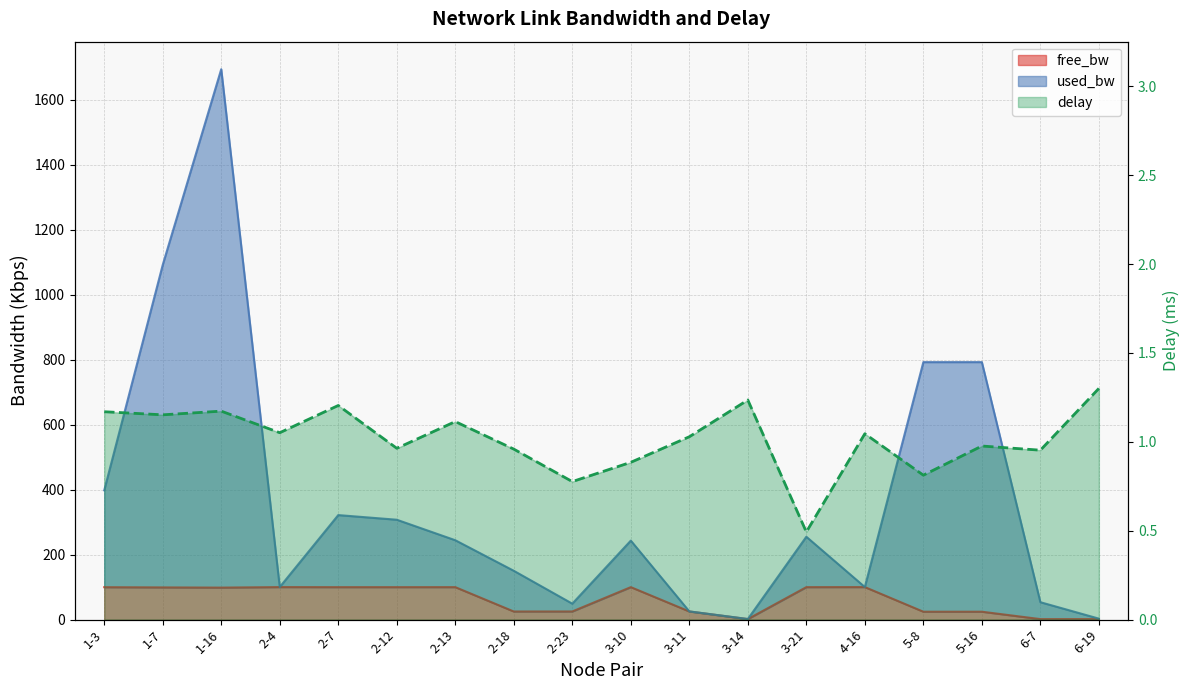

Between 1-16 and 2-23, which is larger?

1-16